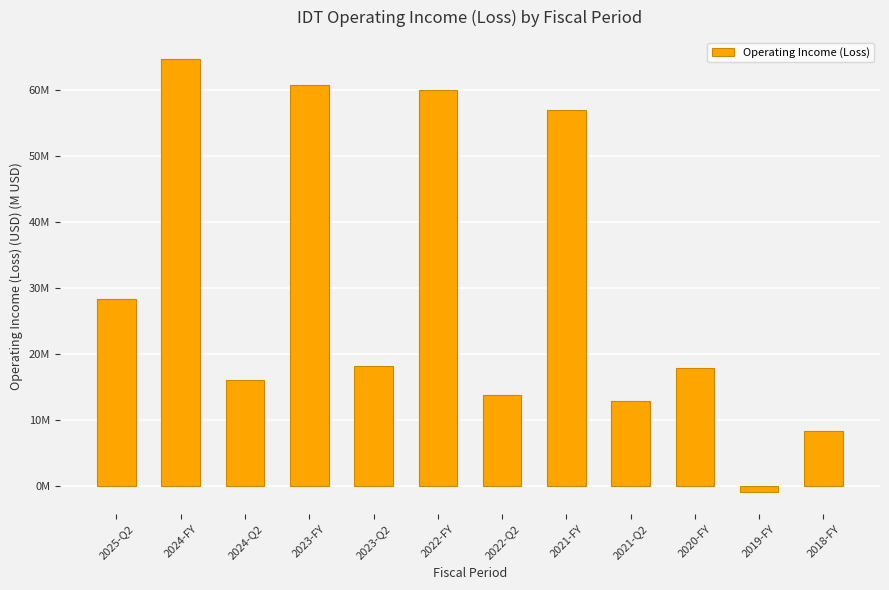

Which label corresponds to the smallest value in the chart?

2019-FY